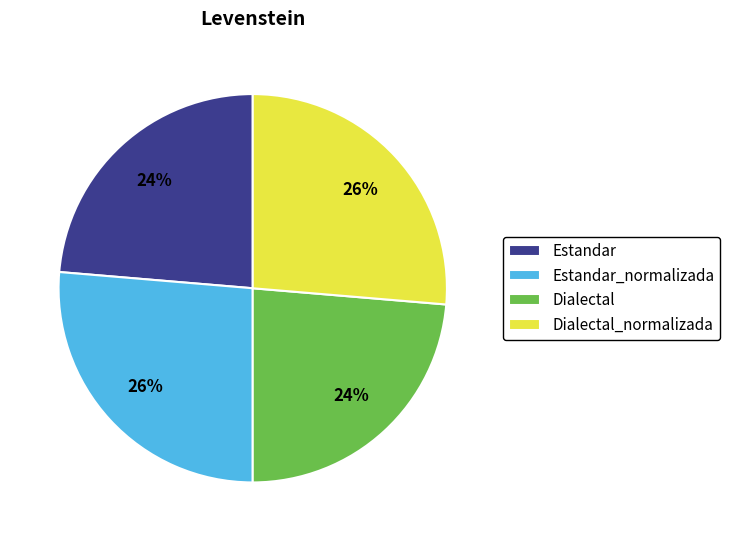

How many segments does this pie chart have?

4